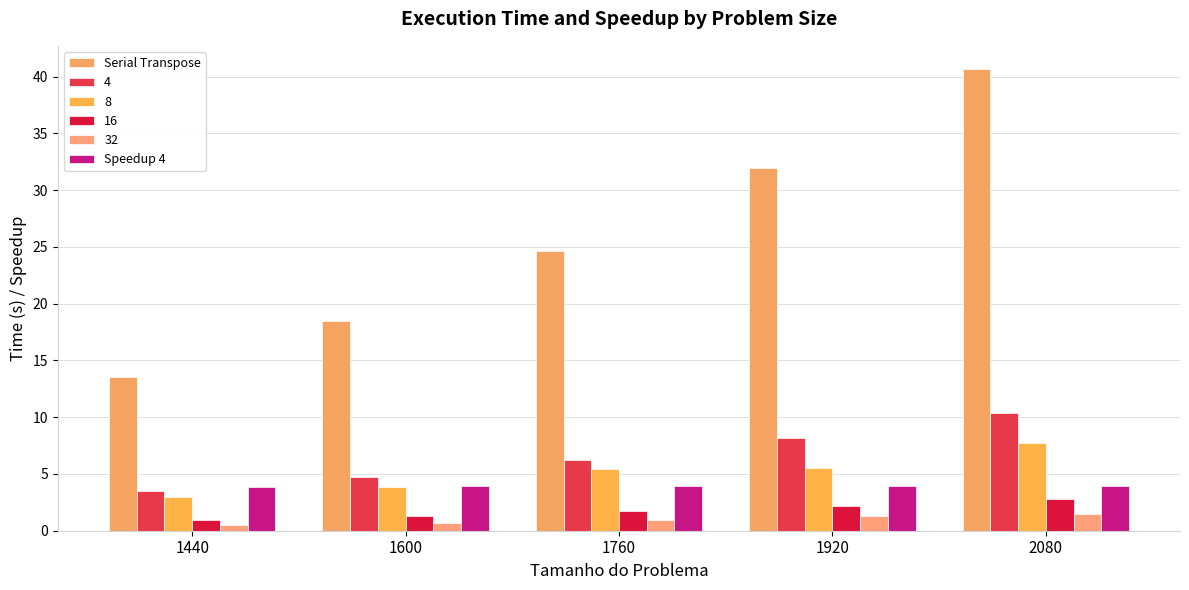

What is the sum of all Serial Transpose values?

129.4